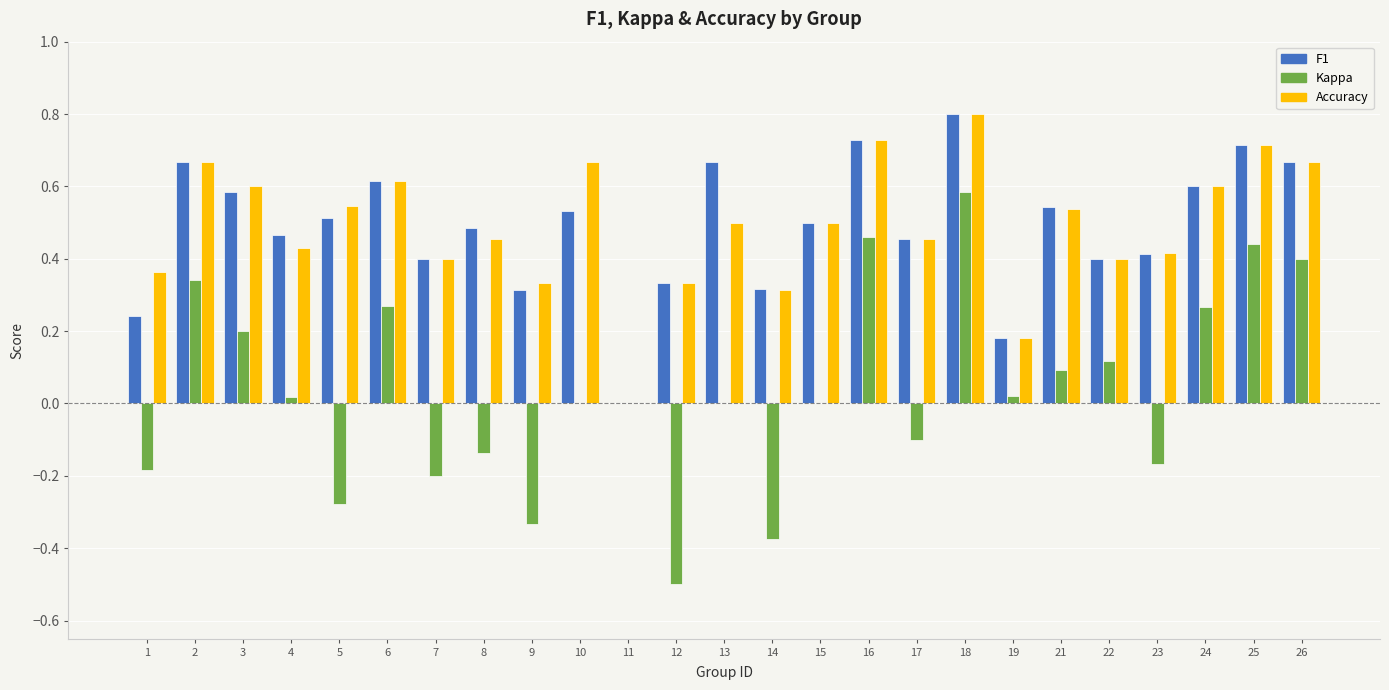

What is the sum of the Accuracy values at 7 and 2?

1.1